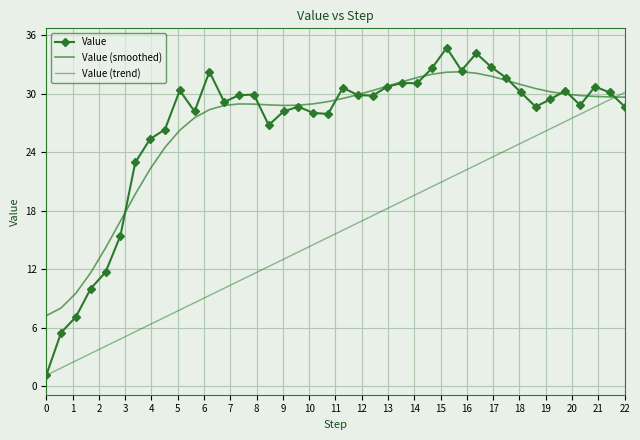

What is the average value of the Value (smoothed) series?

26.6